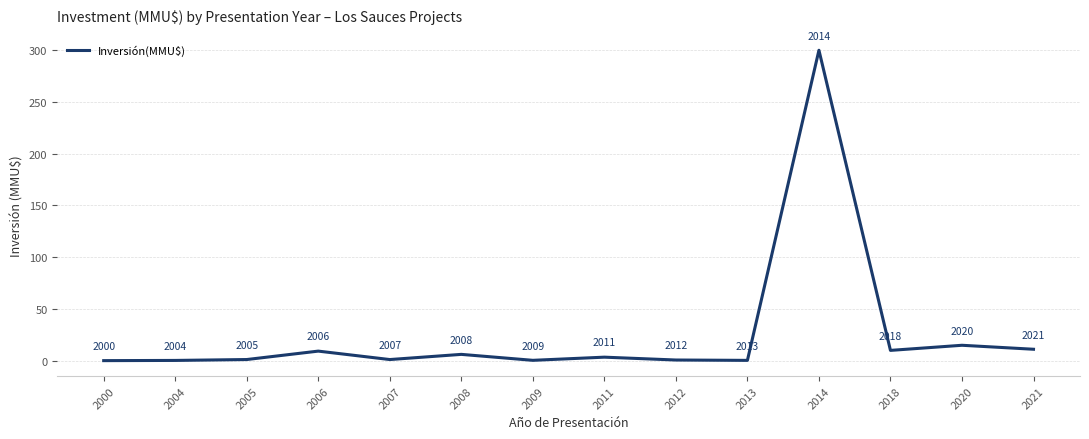

What is the difference between the maximum and minimum values?

300.0